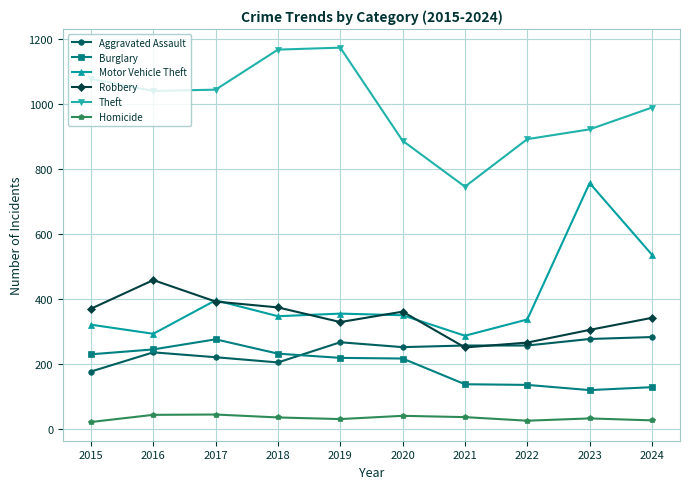

Where is the first local maximum for Motor Vehicle Theft?

2017